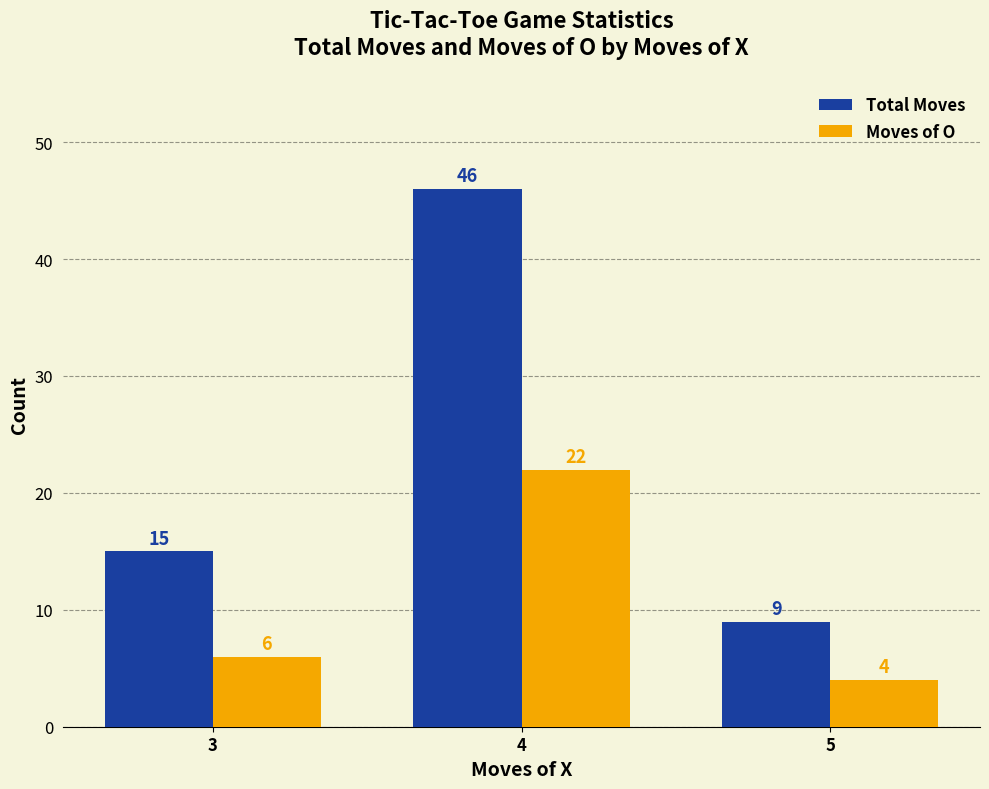

What is the lowest value of the Moves of O series?

4